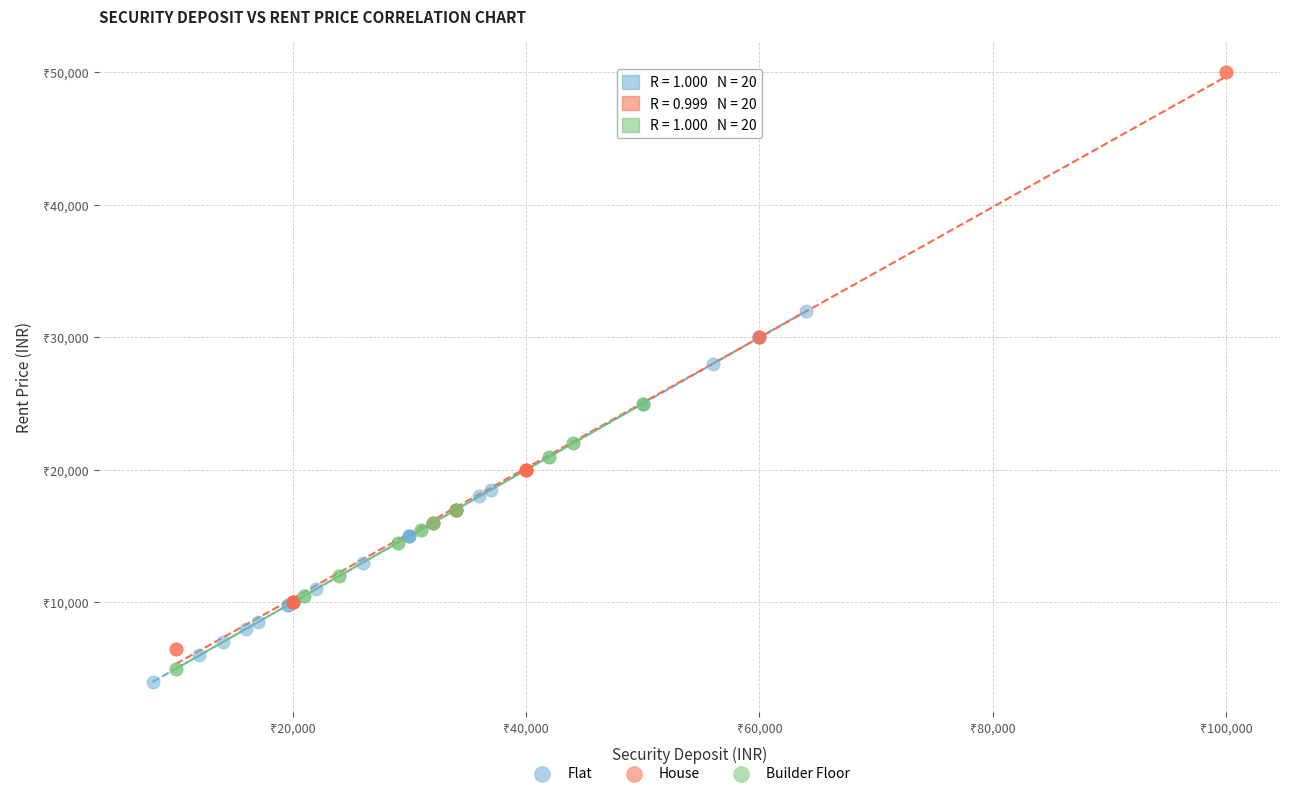

What are all the series names shown in the legend?

Flat, House, Builder Floor